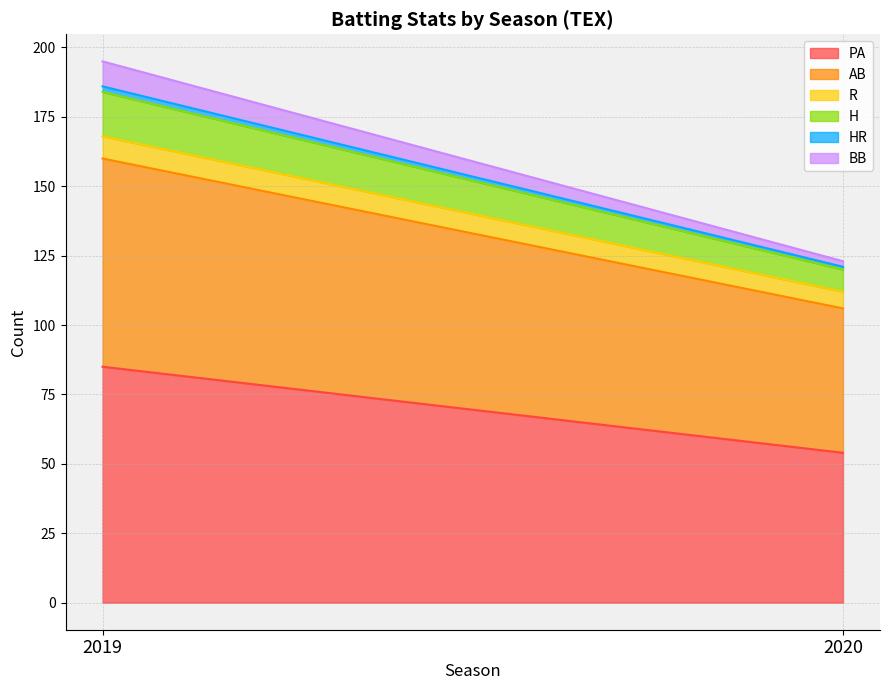

How many H values are between 8 and 16?

2